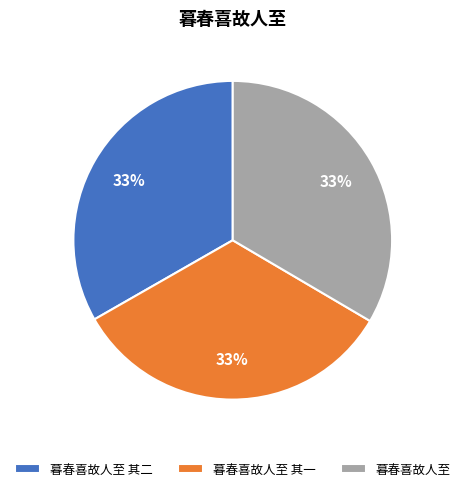

To the nearest percent, what percentage of the pie is 暮春喜故人至 其一?

33%